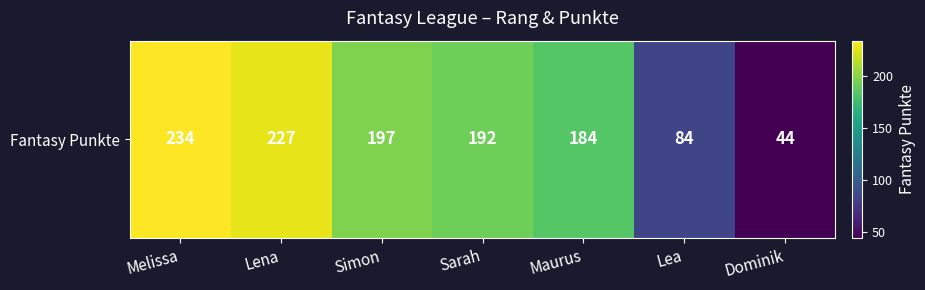

The chart shows a value of 327 at Lena. True or false?

False